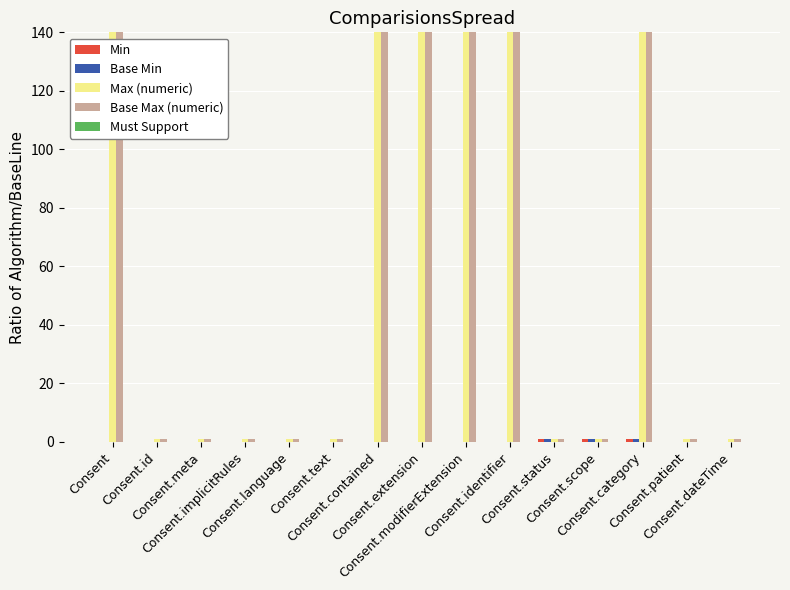

What is the maximum value shown in the chart?

999